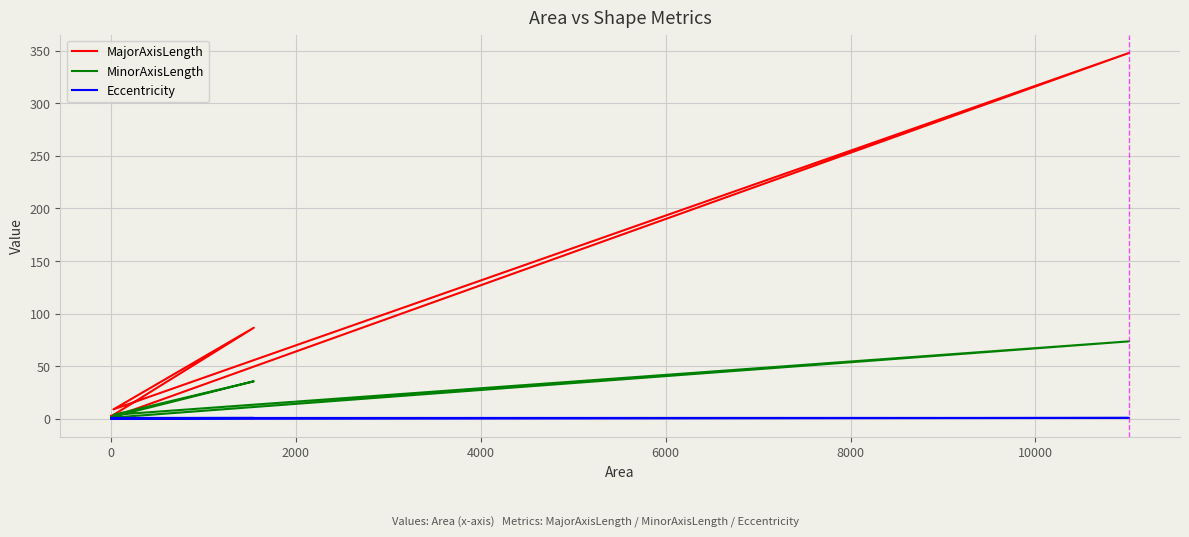

What is the difference between the maximum and second lowest values in the MinorAxisLength series?

72.6